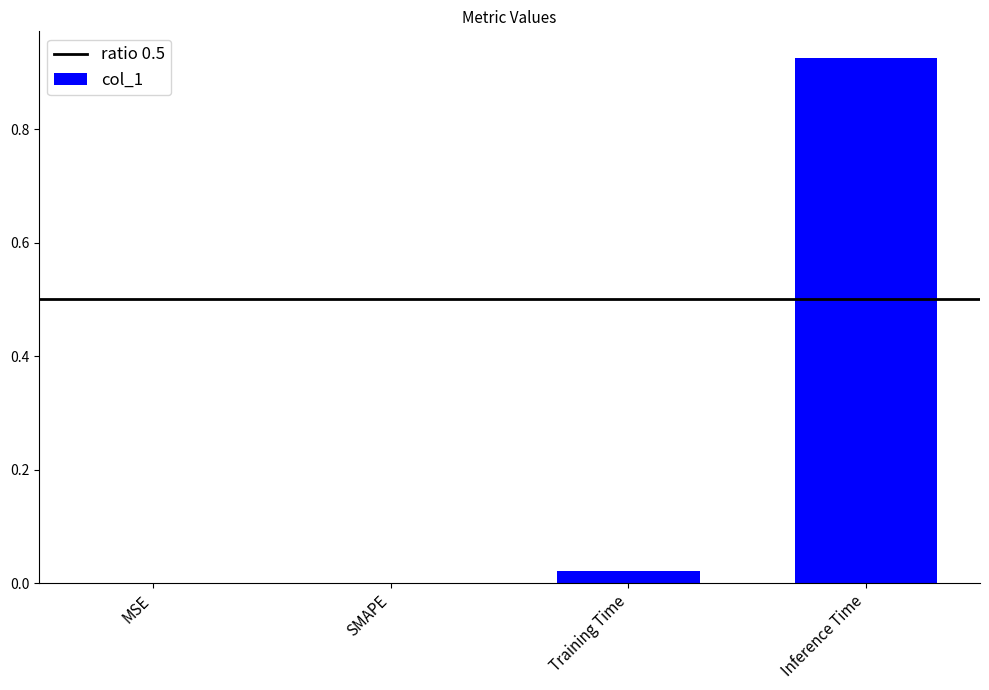

Are the bars horizontal?

No